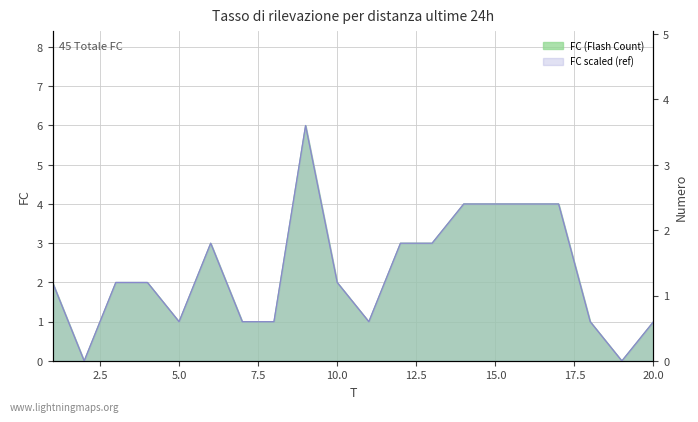

At which label is the value closest to 3?

6